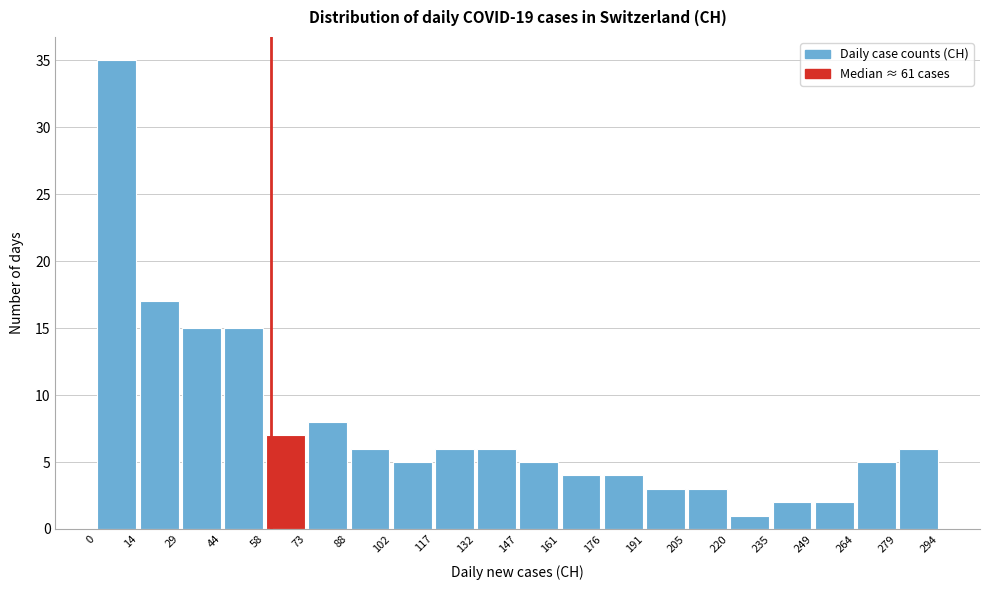

How tall is the bar that spans 132 to 147 on the x-axis? The values are not printed on the chart, so give them approximately, as read against the axis.

6